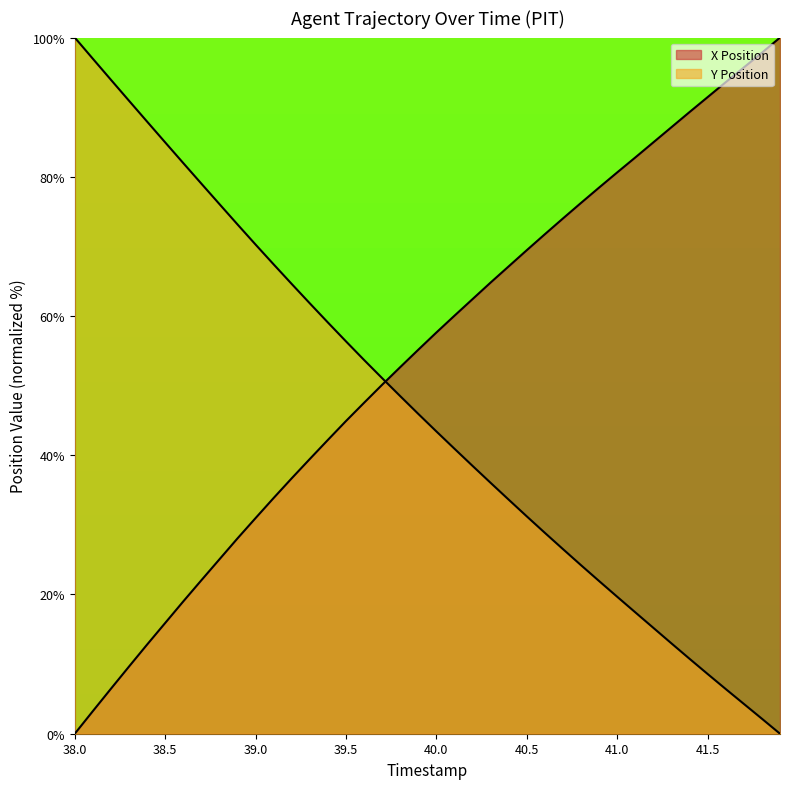

At which category is the sum across all series the highest?

39.2